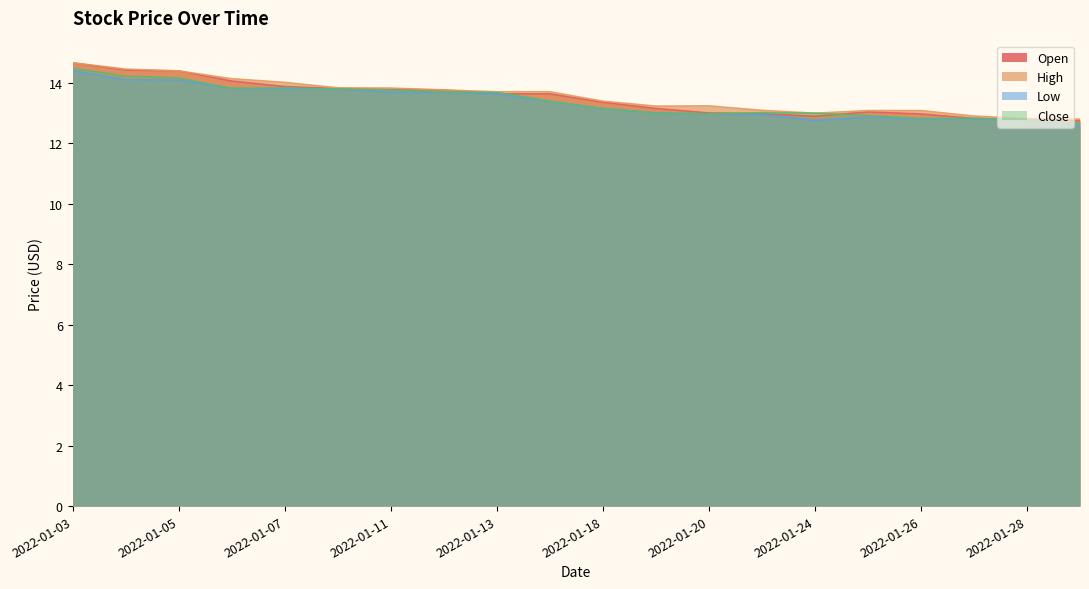

What is the maximum value shown in the chart?

14.7